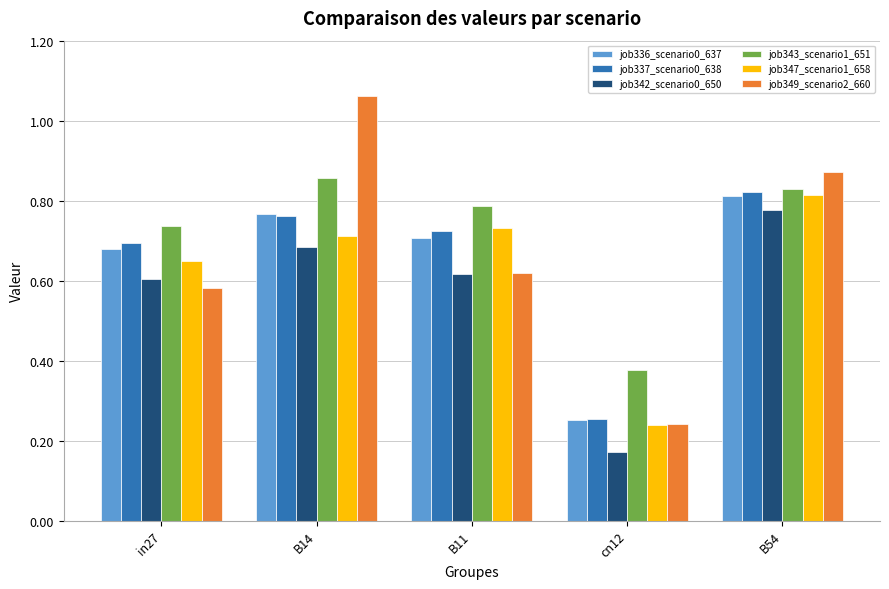

At which category does the chart reach its peak across all series?

B14